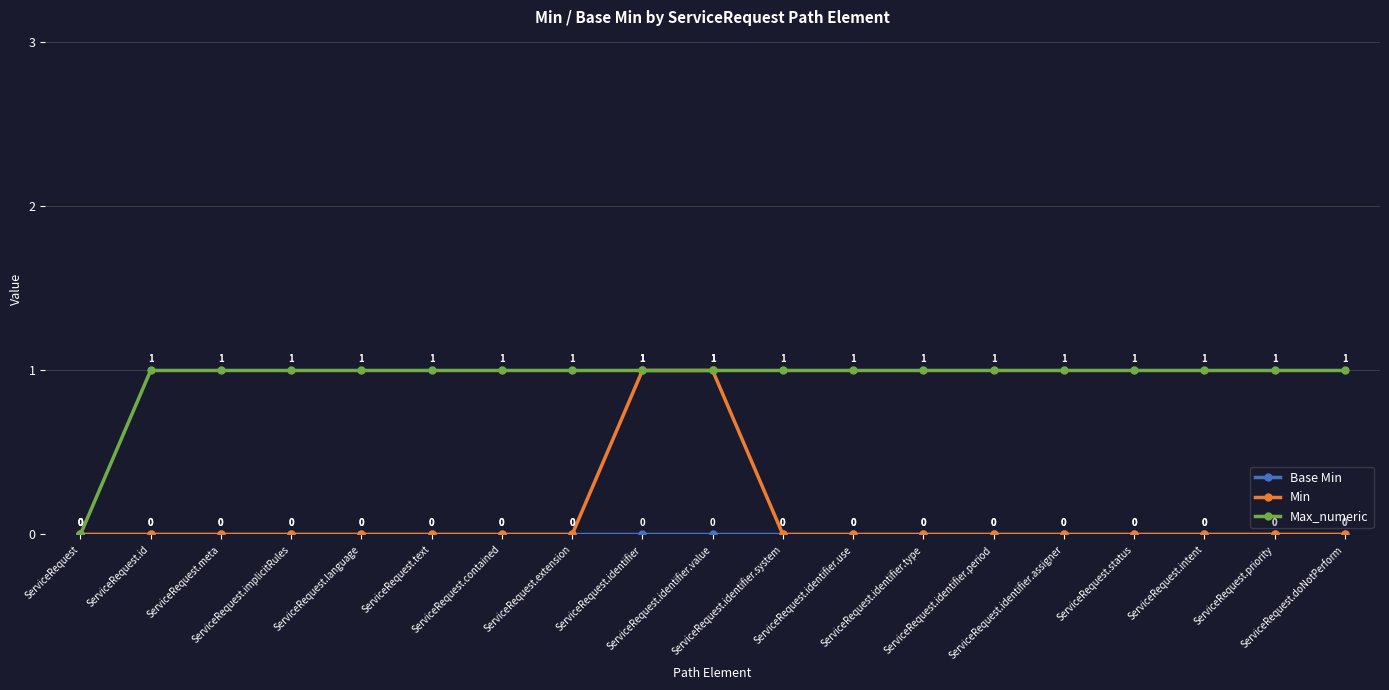

How many Max_numeric values are between 1 and 2?

18